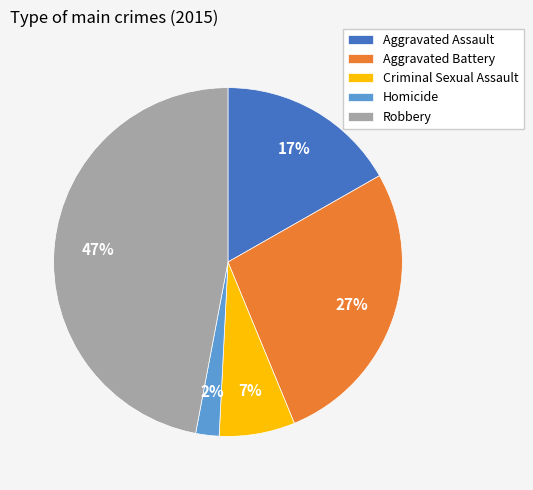

Count the number of slices in the pie.

5